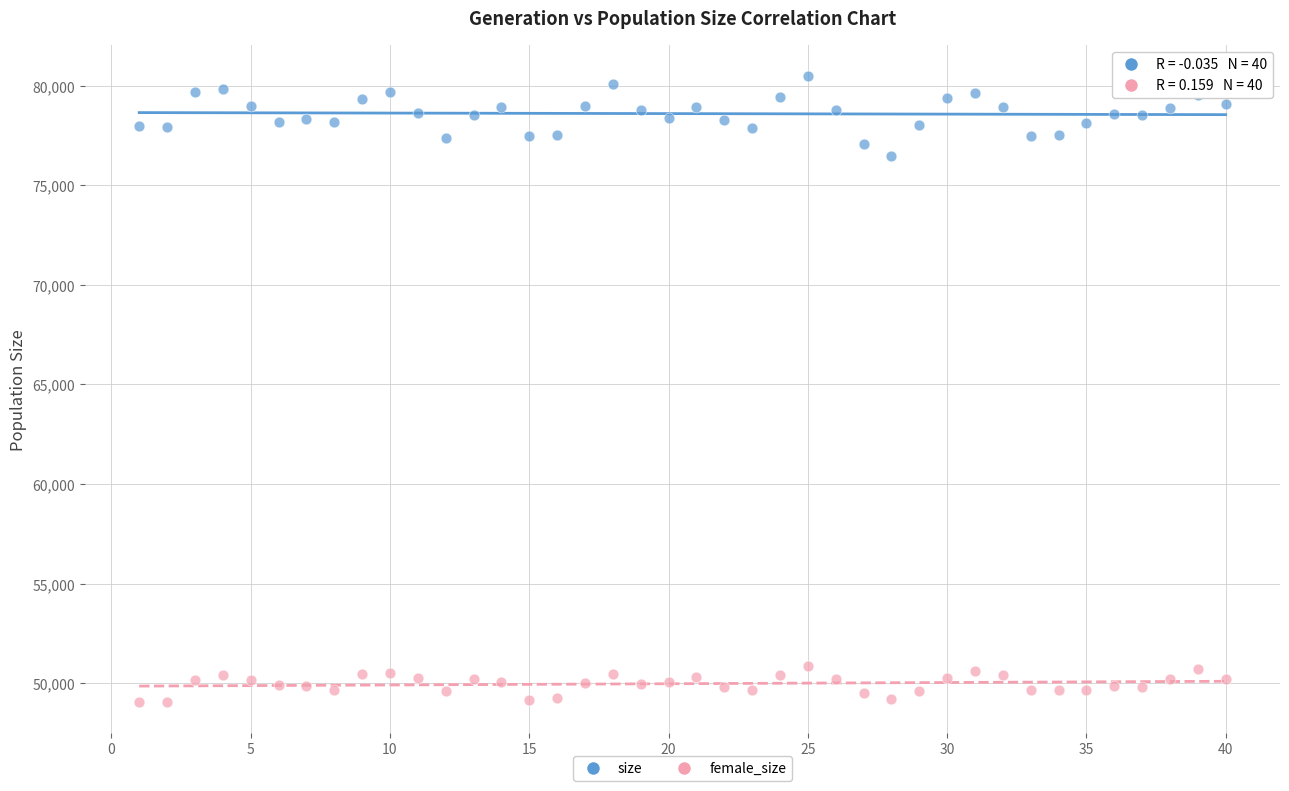

Across all data points, what is the range of Y values (max minus min)?

31398